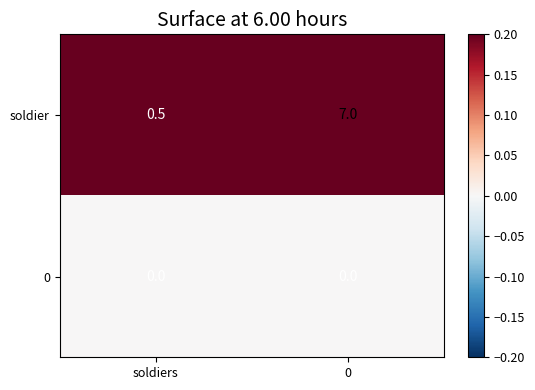

Is the value of soldier at soldiers greater than the value of 0 at 0?

Yes